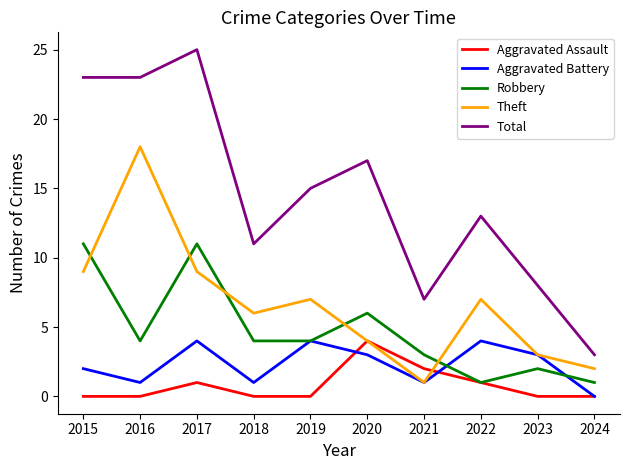

Does the chart display data point markers on the line(s)?

No